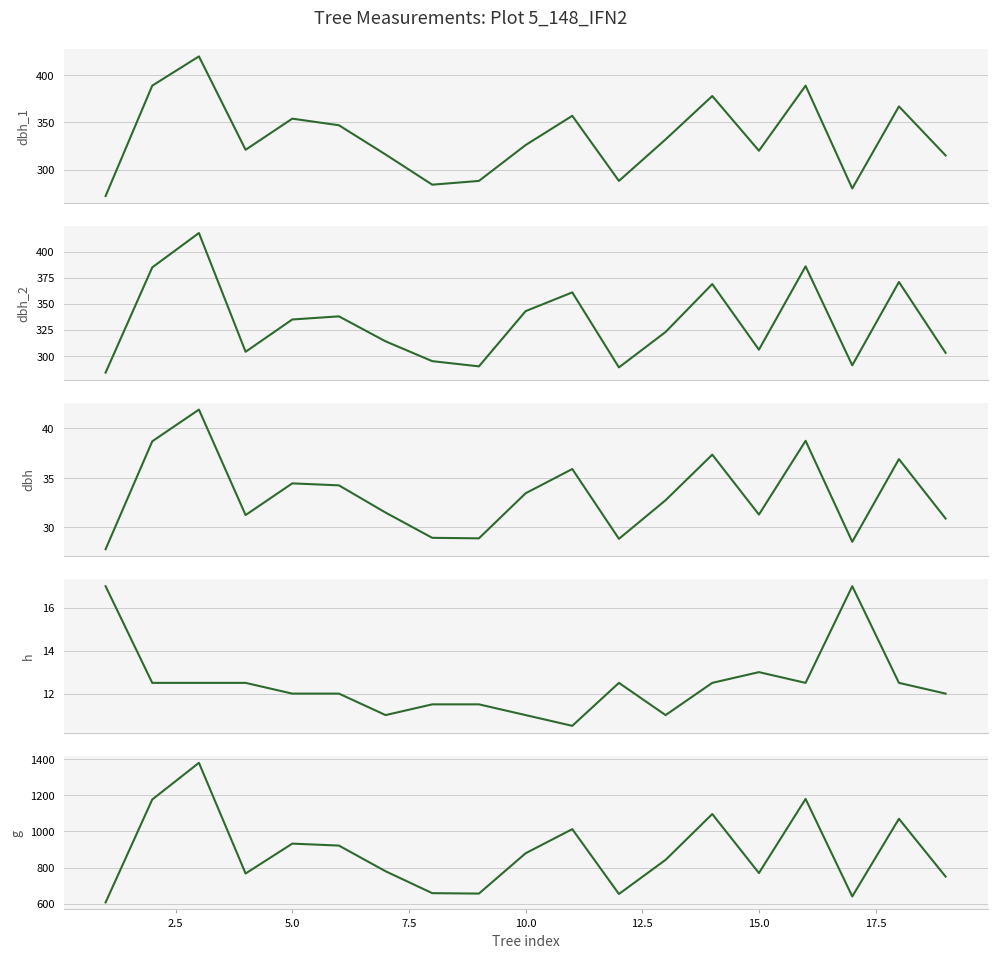

True or false: g and h intersect in this chart.

False